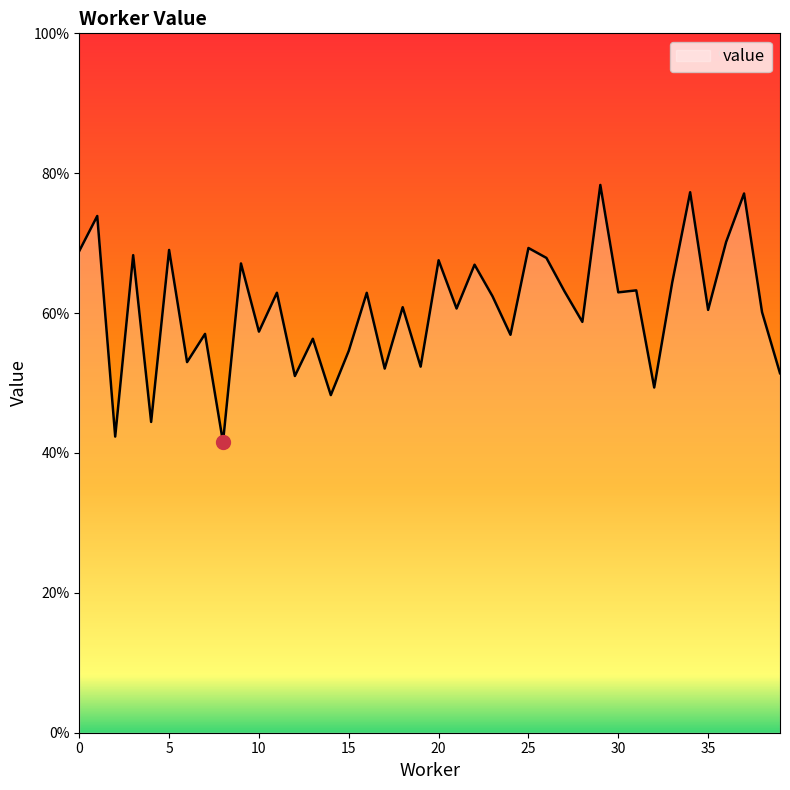

Does the chart display data point markers on the line(s)?

No